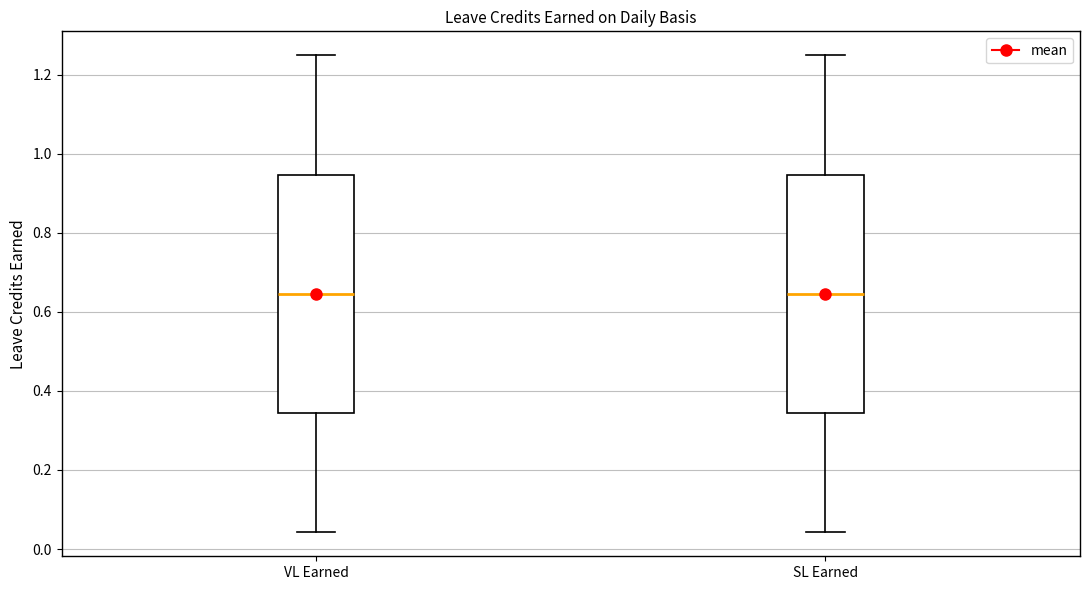

Reading left to right, transcribe this box plot: for each box, give where its median line is, the range the box spans, and where its two whiskers end, as read against the y-axis. The values are not printed on the chart, so give them approximately, as read against the axis.

VL Earned: median 0.64, box 0.34 to 0.94, whiskers 0.04 to 1.26
SL Earned: median 0.64, box 0.34 to 0.94, whiskers 0.04 to 1.26